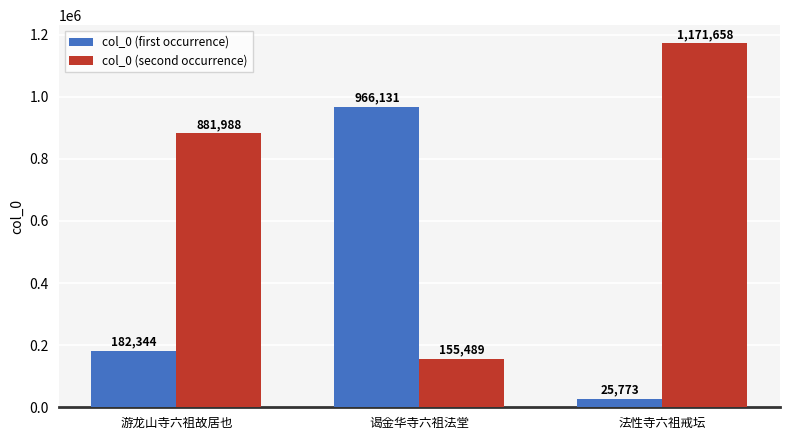

How many series are shown in this chart?

2